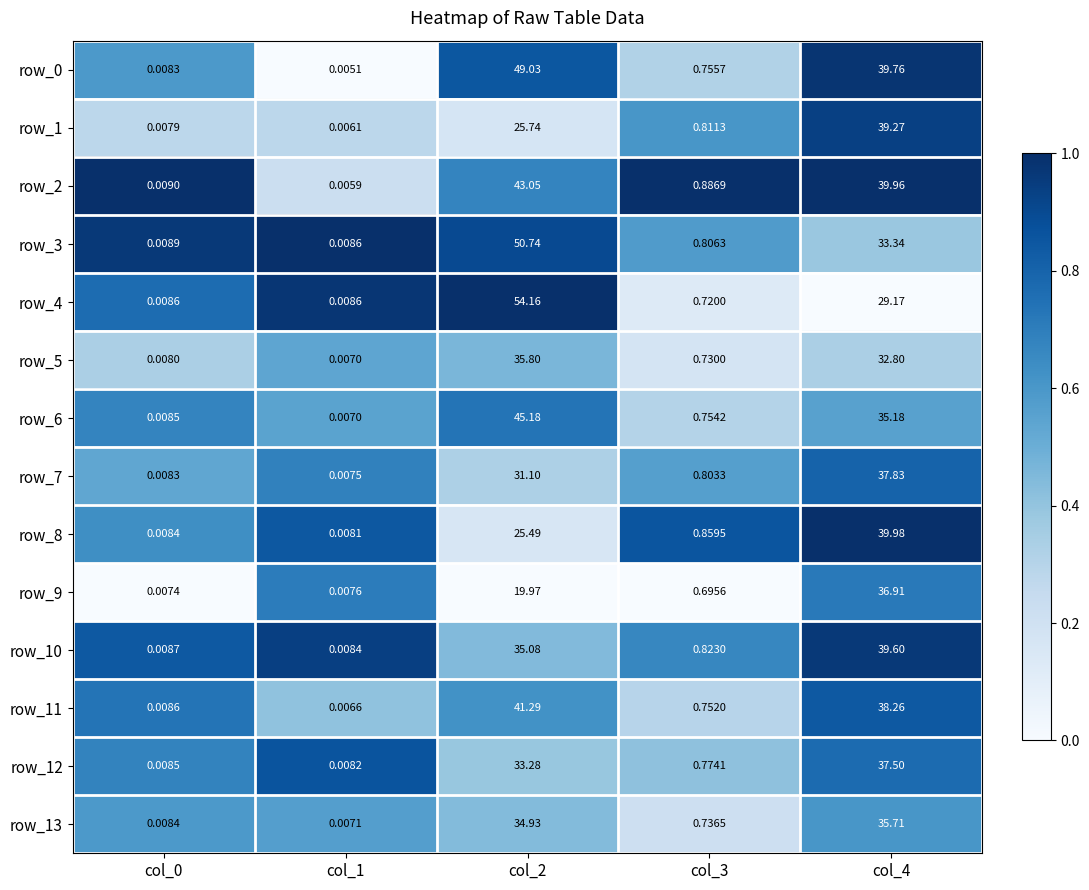

The row_6 series shows 1.0 at col_0. True or false?

False